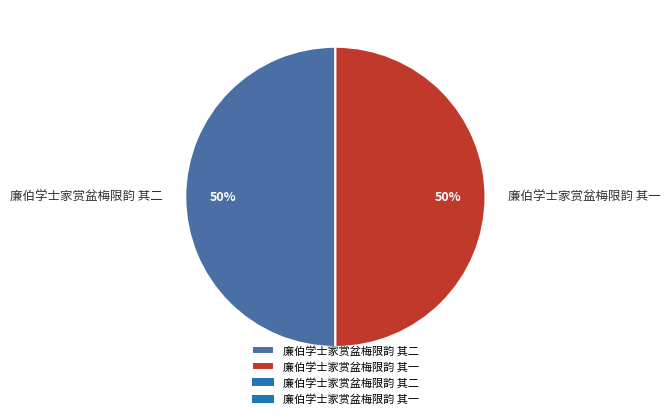

Is the sum of 廉伯学士家赏盆梅限韵 其一 and 廉伯学士家赏盆梅限韵 其二 greater than half?

Yes